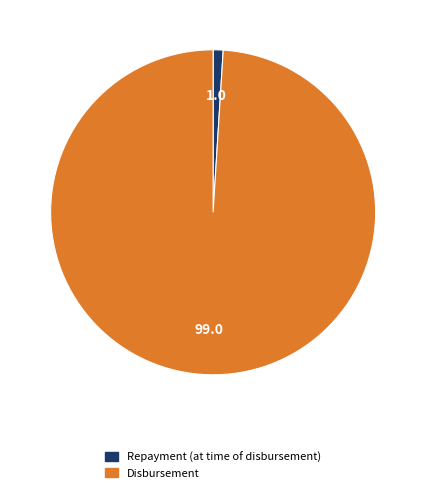

Between Repayment (at time of disbursement) and Disbursement, which is larger?

Disbursement